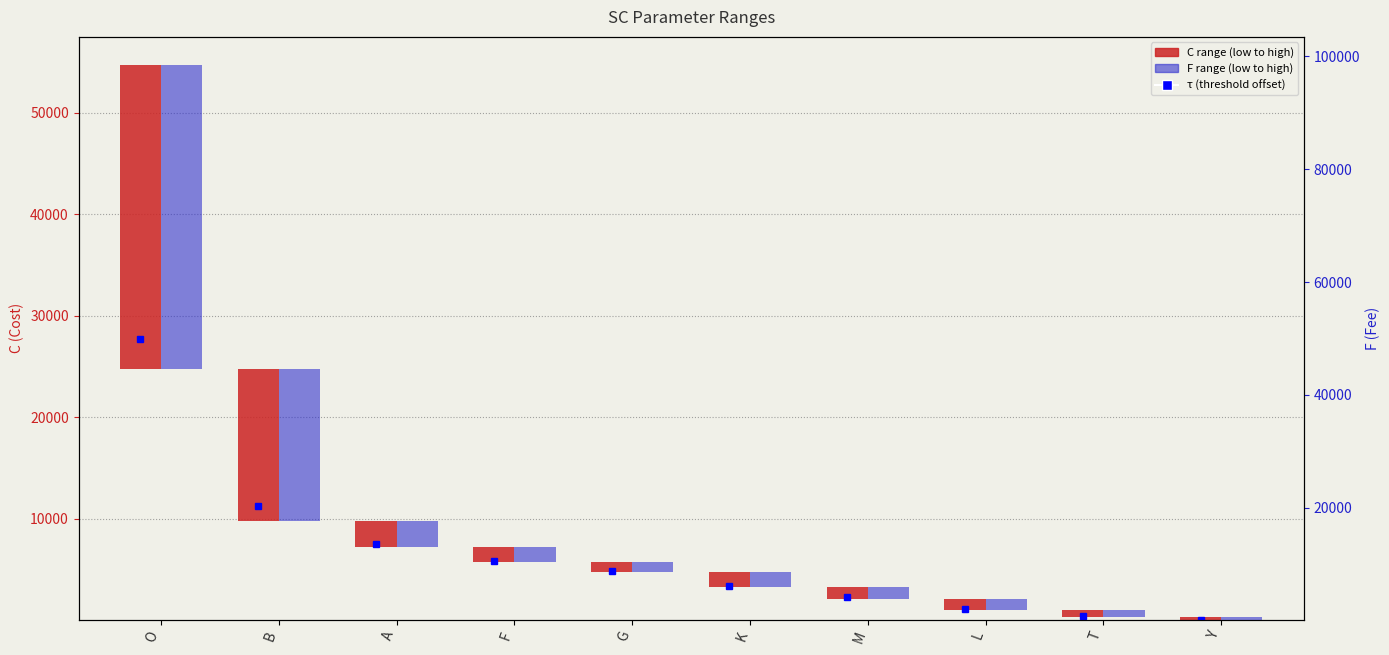

What is the spread (max minus min) of values at F?

1200